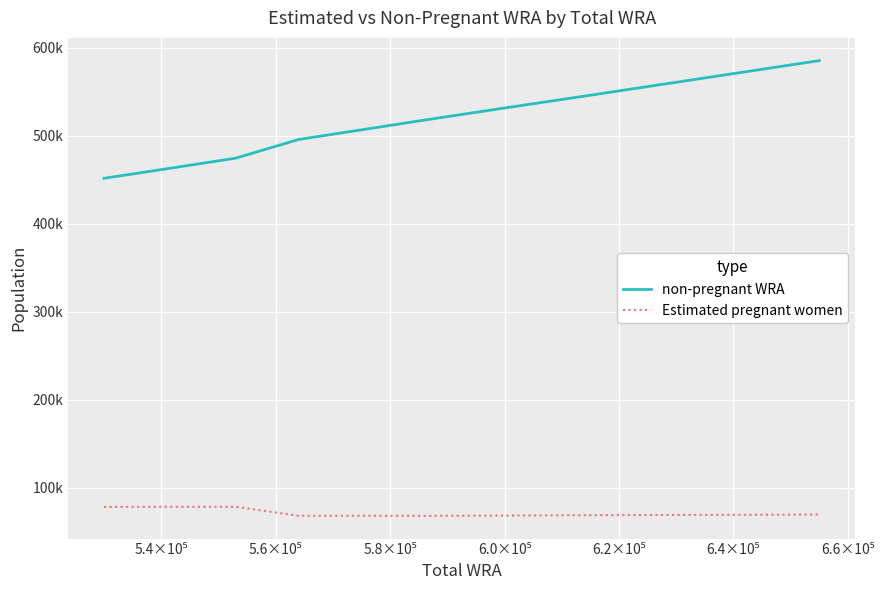

Is this an area chart (filled region under the line)?

No